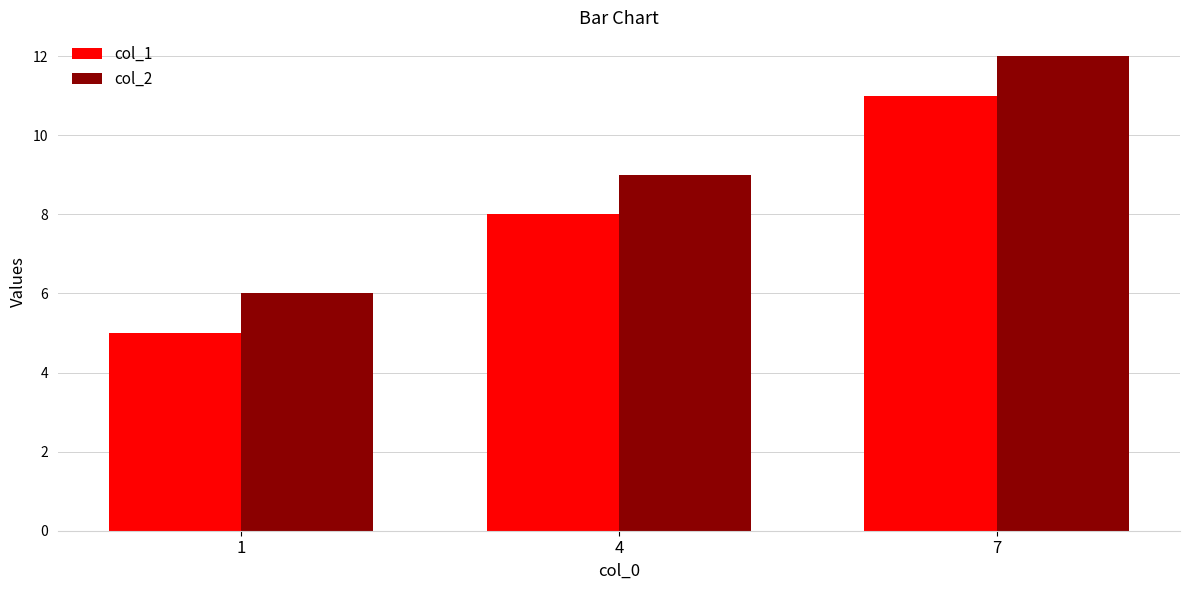

List the labels in order of col_1 value, smallest first.

1, 4, 7